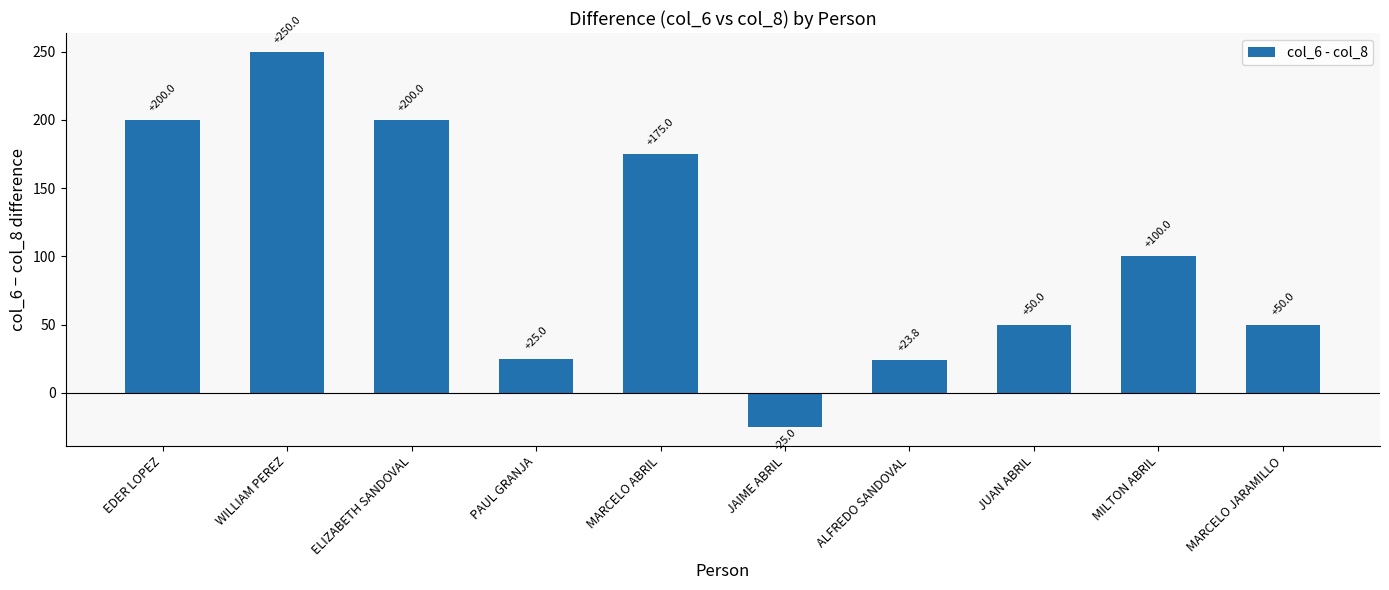

Which label corresponds to the largest value in the chart?

WILLIAM PEREZ